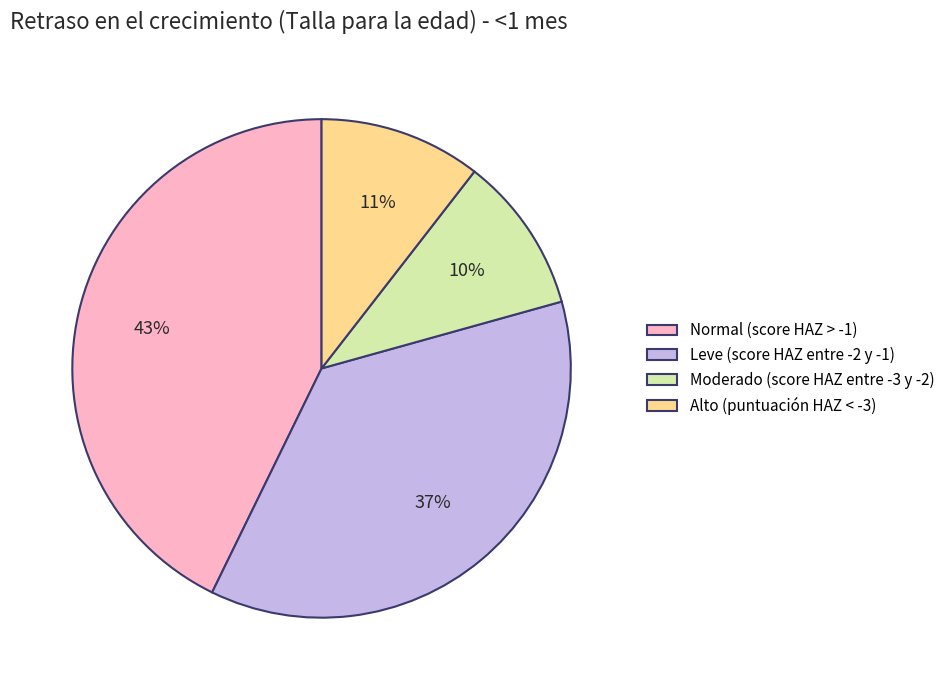

Is Normal (score HAZ > -1) the majority of the pie?

No